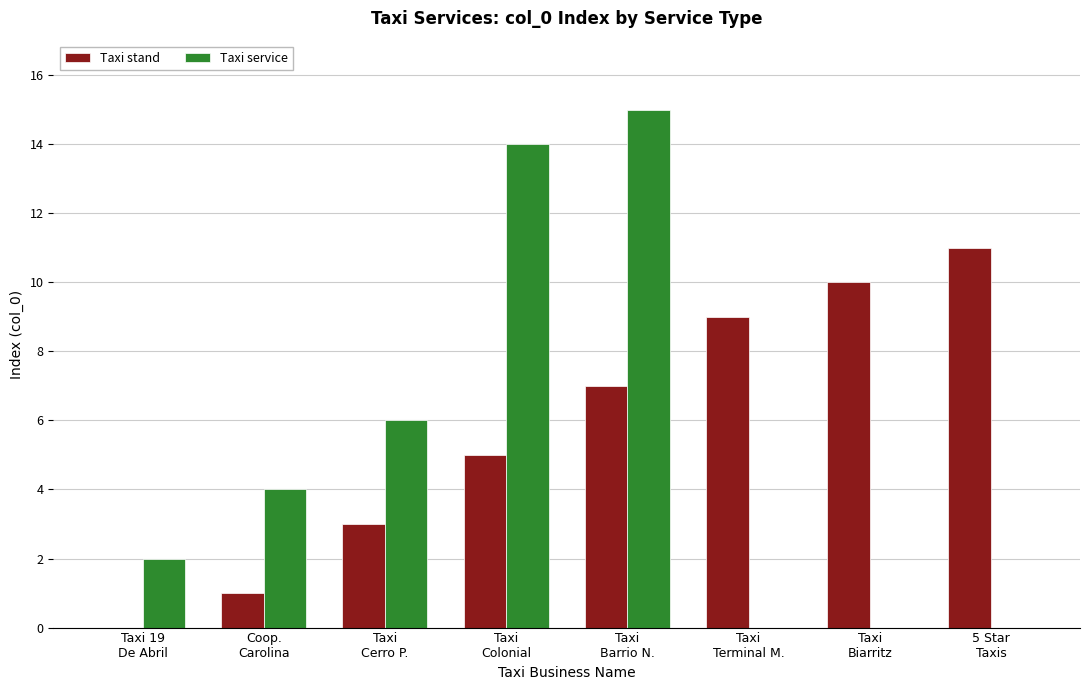

What is the sum of all Taxi service values?

41